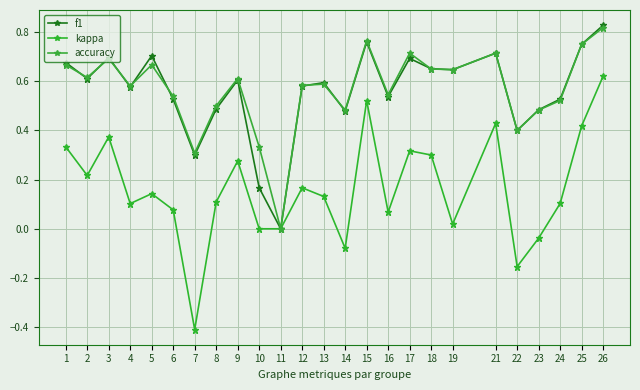

What is the spread (max minus min) of values at 18?

0.4